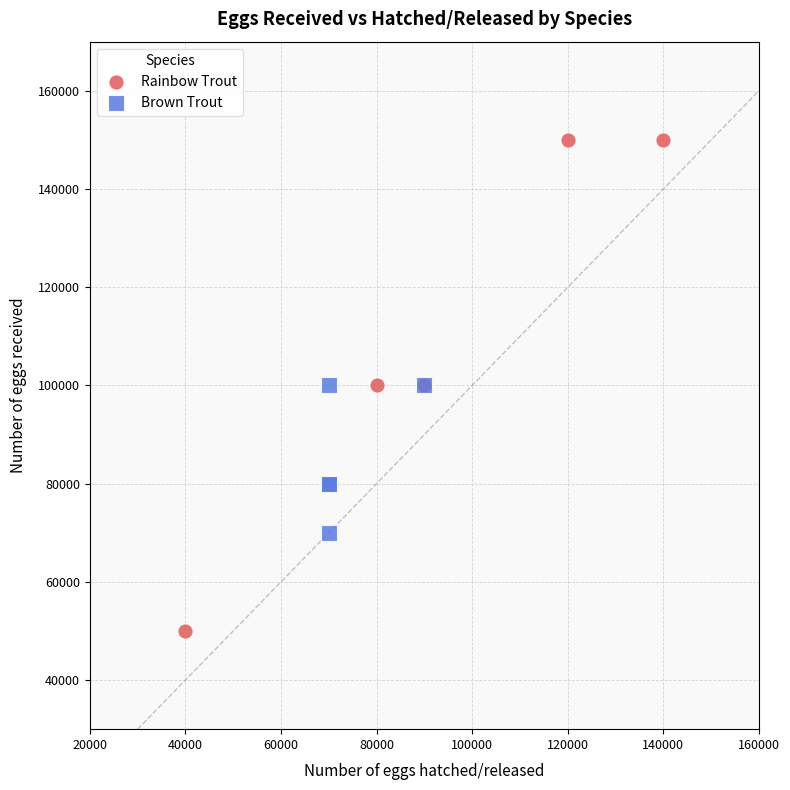

Which series has the widest spread of Y values?

Rainbow Trout